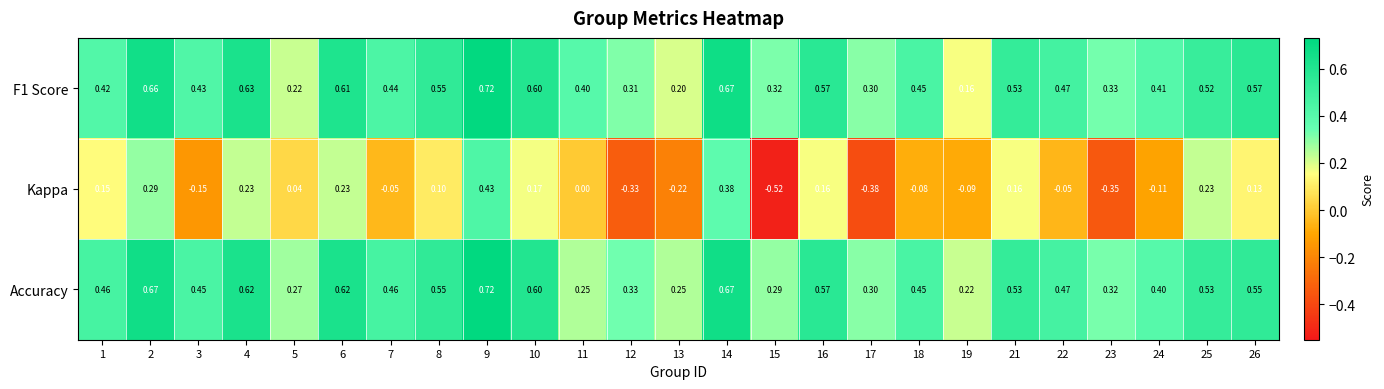

Between 7 and 14, which series saw the biggest shift?

Kappa